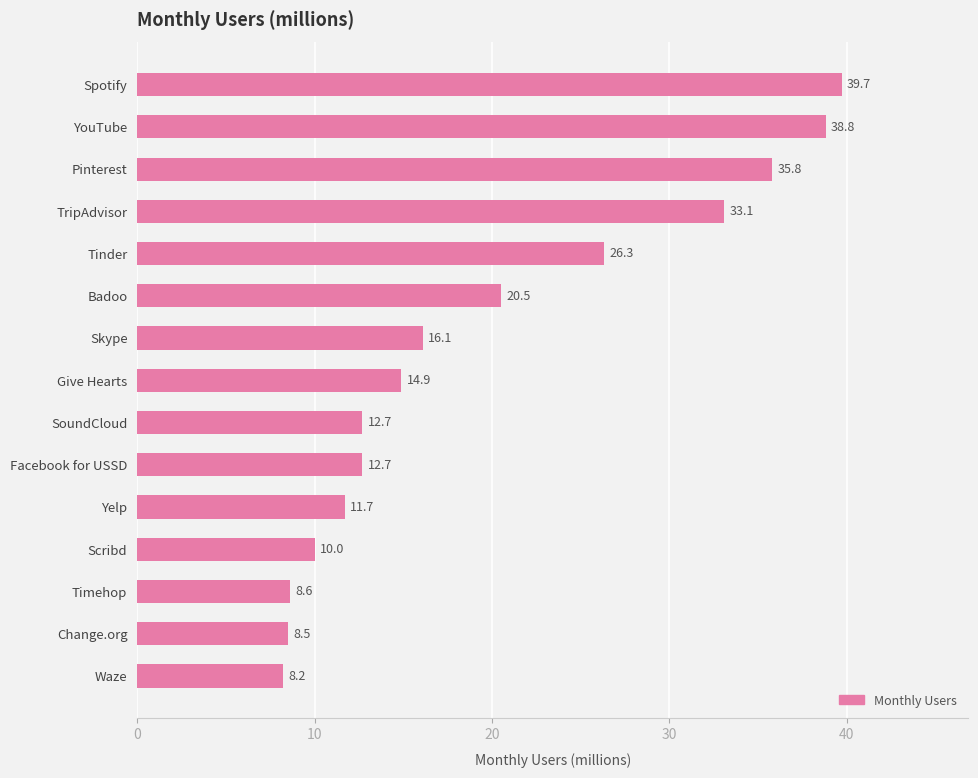

What is the sum of all values?

297.6